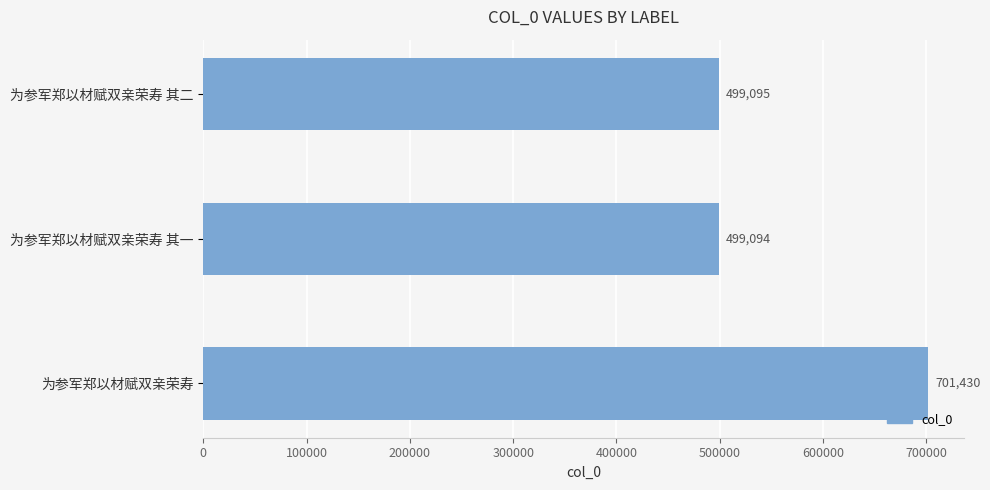

Does the chart contain stacked bars?

No